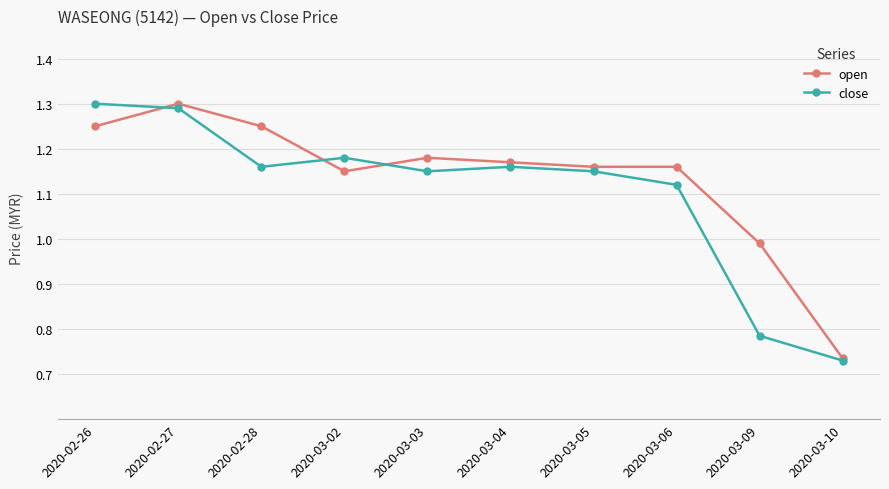

What is the label of the 3rd point from the right?

2020-03-06